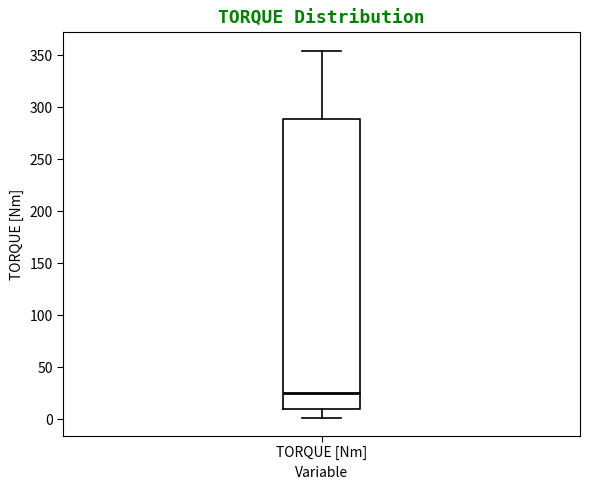

Transcribe this box plot: give where the median line is, the range the box spans, and where the two whiskers end, as read against the y-axis. The values are not printed on the chart, so give them approximately, as read against the axis.

median 25, box 10 to 290, whiskers 0 to 355